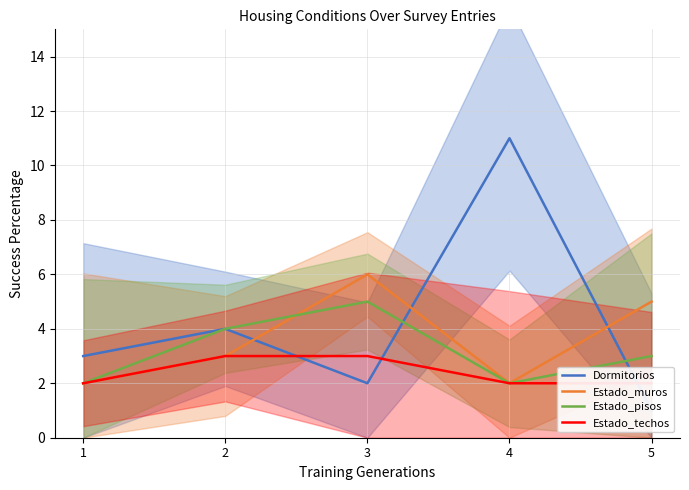

What is the greatest value displayed?

11